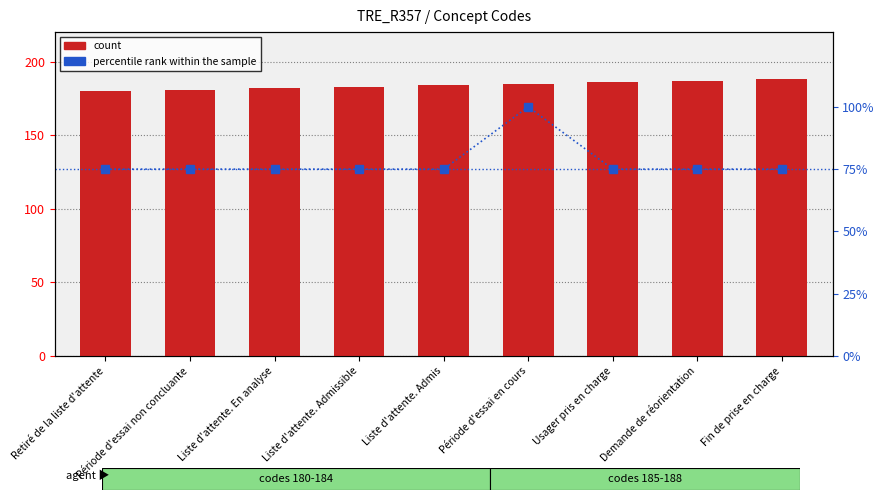

At how many categories does at least one series exceed 166?

9